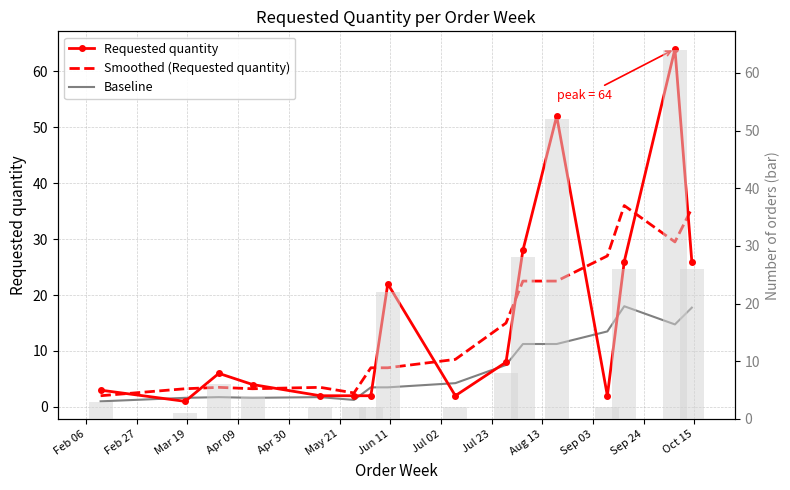

What is the label of the 8th bar from the left?

Jul 02